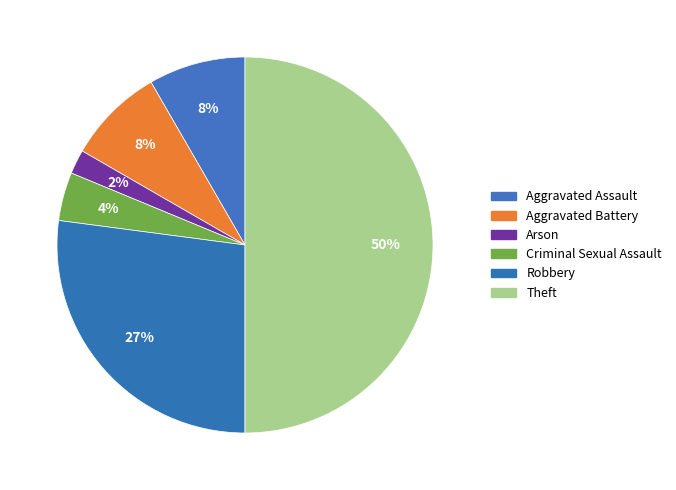

To the nearest percent, what percentage of the pie is Criminal Sexual Assault?

4%